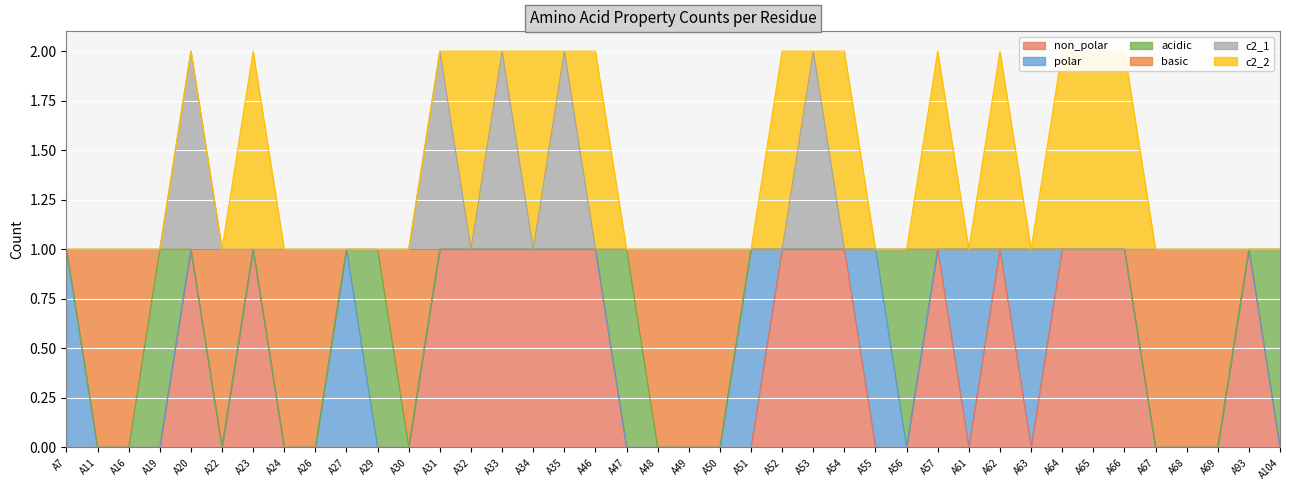

What is the total value across all series at A20?

4